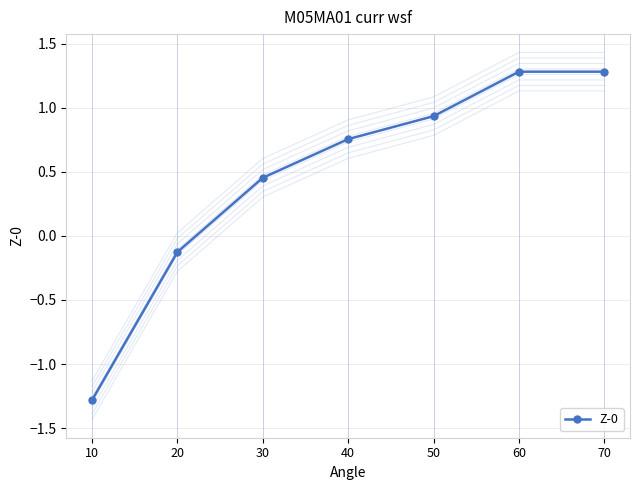

List the labels in order of value, largest first.

60, 70, 50, 40, 30, 20, 10